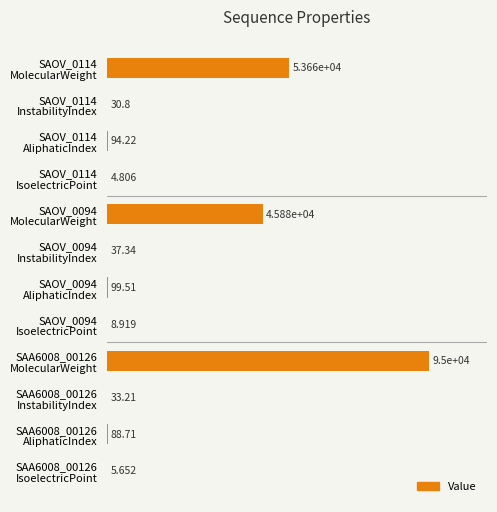

How many values exceed 88?

6